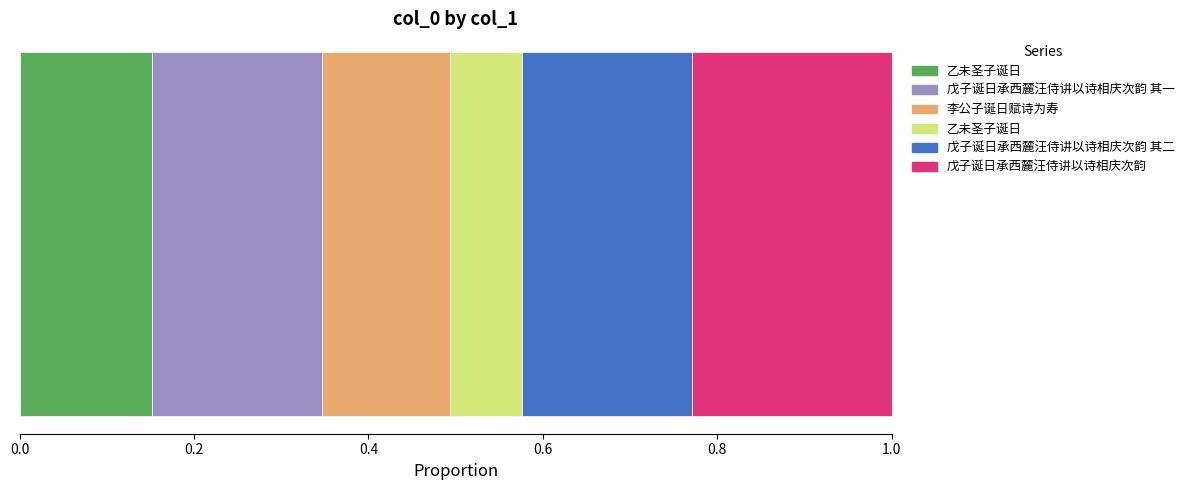

How many values are below 582480?

3